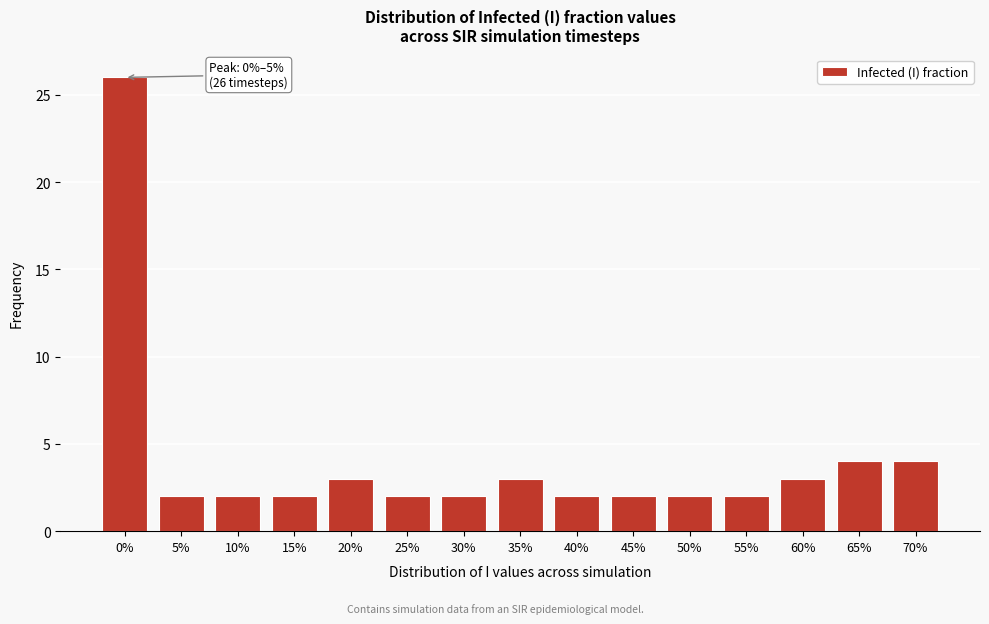

Reading left to right, transcribe all the data shown in this chart.

26	2	2	2	3	2	2	3	2	2	2	2	3	4	4